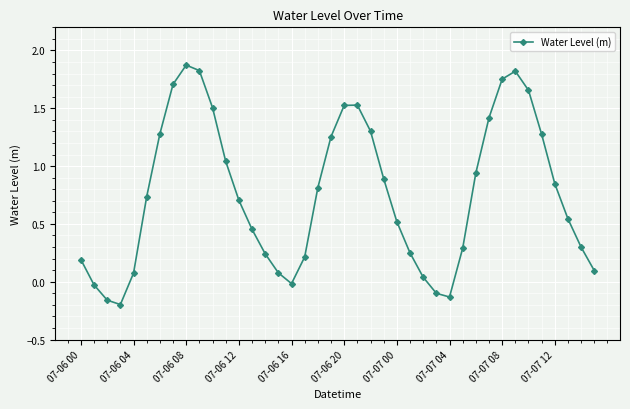

How many points are higher than both their immediate neighbors (excluding endpoints)?

3